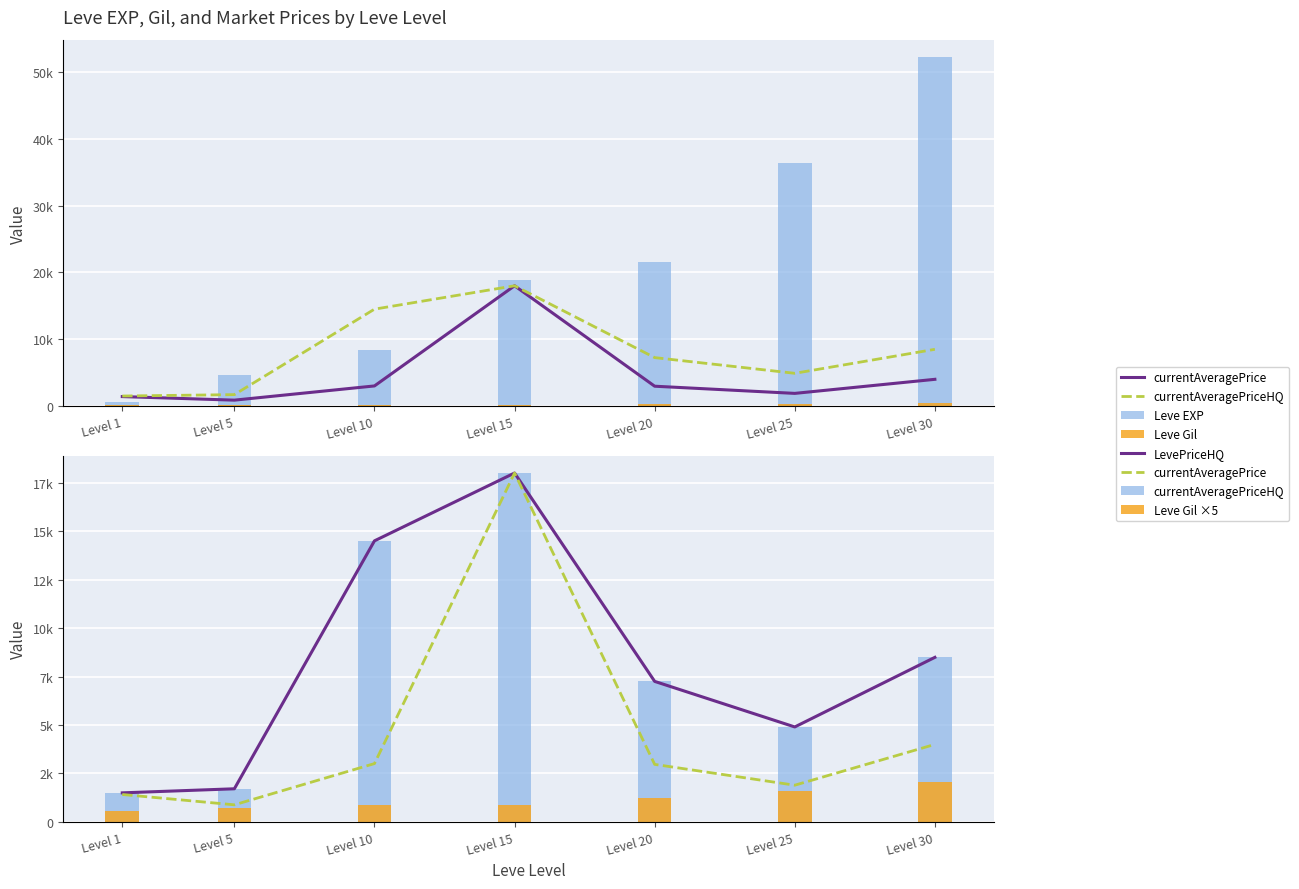

Is it true that Leve Gil ×5 equals 3433 at Level 30?

False